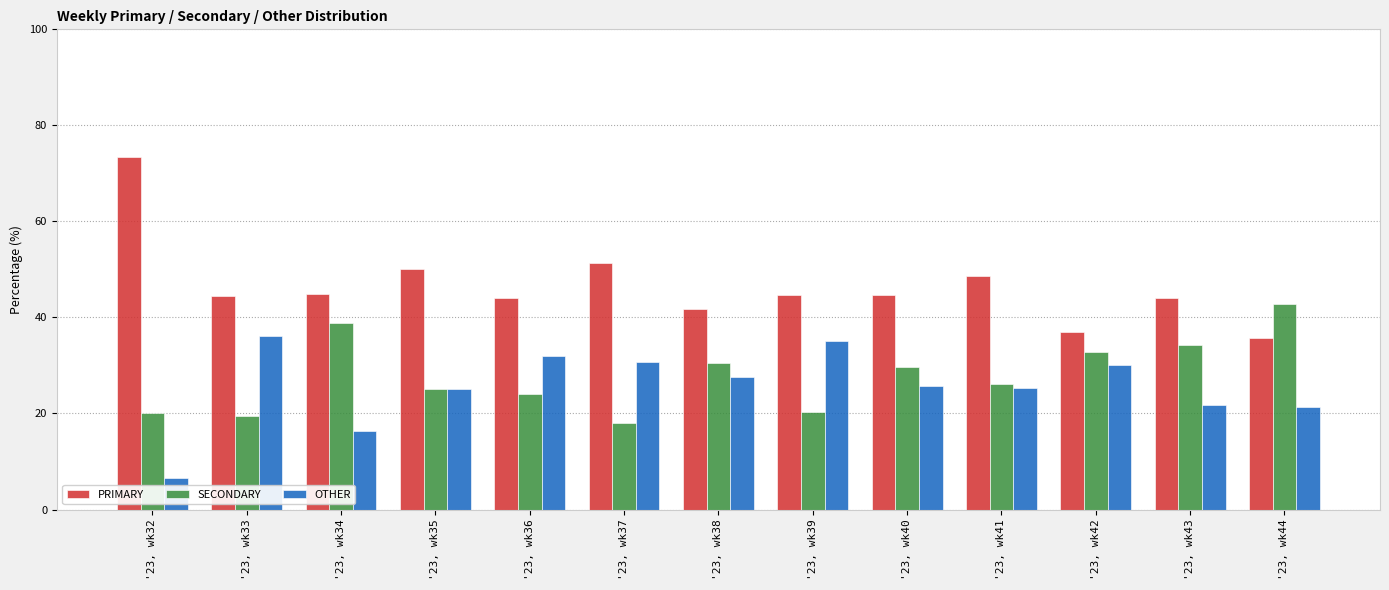

What is the difference between the highest and lowest values at '23, wk42?

6.7